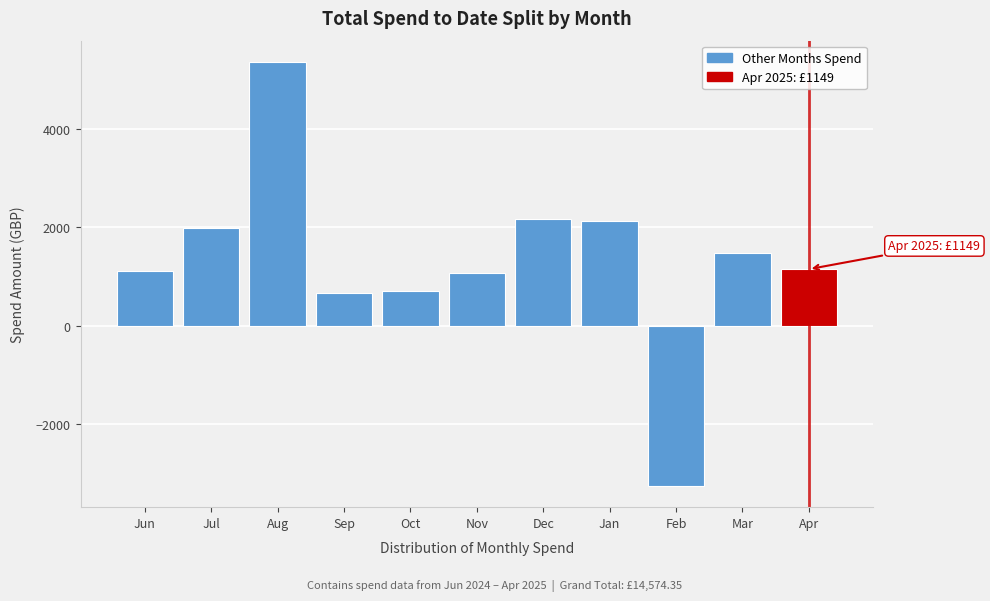

What value does the data have at Nov?

1063.0